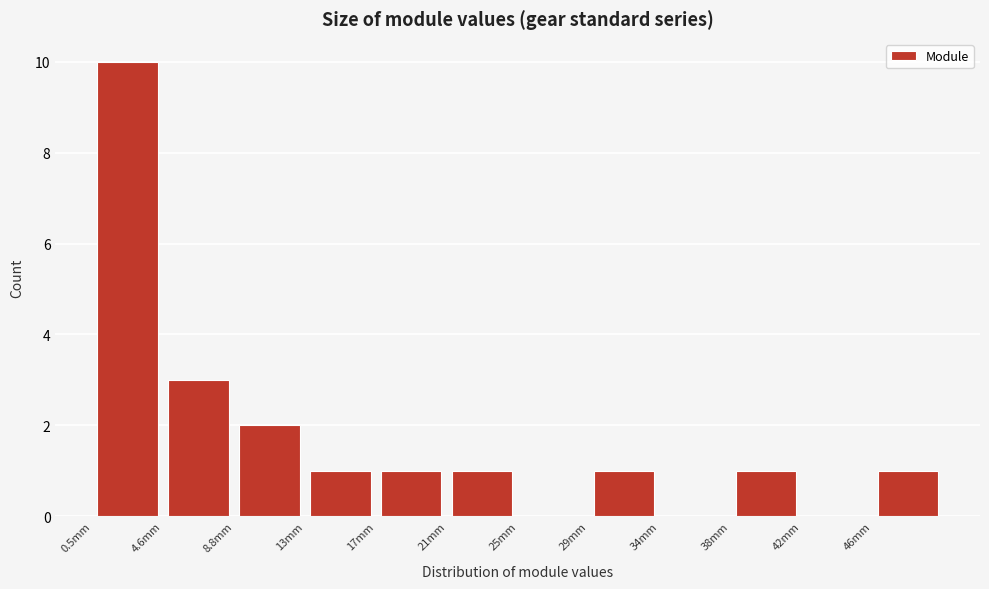

Reading left to right, transcribe this chart: for each bar, give the range it covers on the x-axis and its height. Neither the bar edges nor the heights are printed on the chart, so give them approximately, as read against the axes.

0.5 to 4.5: 10
4.5 to 9.0: 3
9.0 to 13.0: 2
13.0 to 17.0: 1
17.0 to 21.0: 1
21.0 to 25.5: 1
25.5 to 29.5: 0
29.5 to 33.5: 1
33.5 to 37.5: 0
37.5 to 42.0: 1
42.0 to 46.0: 0
46.0 to 50.0: 1